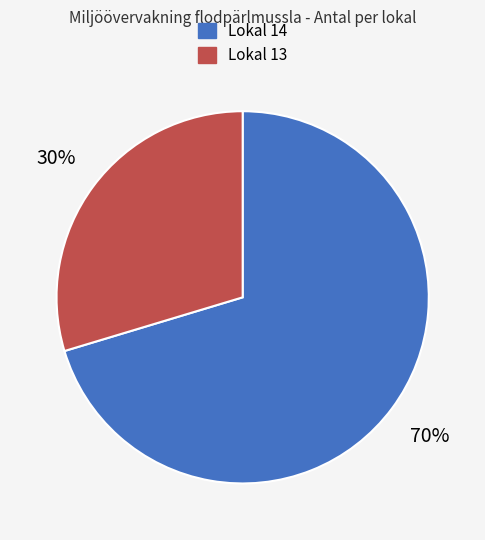

Rank the categories by value from highest to lowest.

Lokal 14, Lokal 13